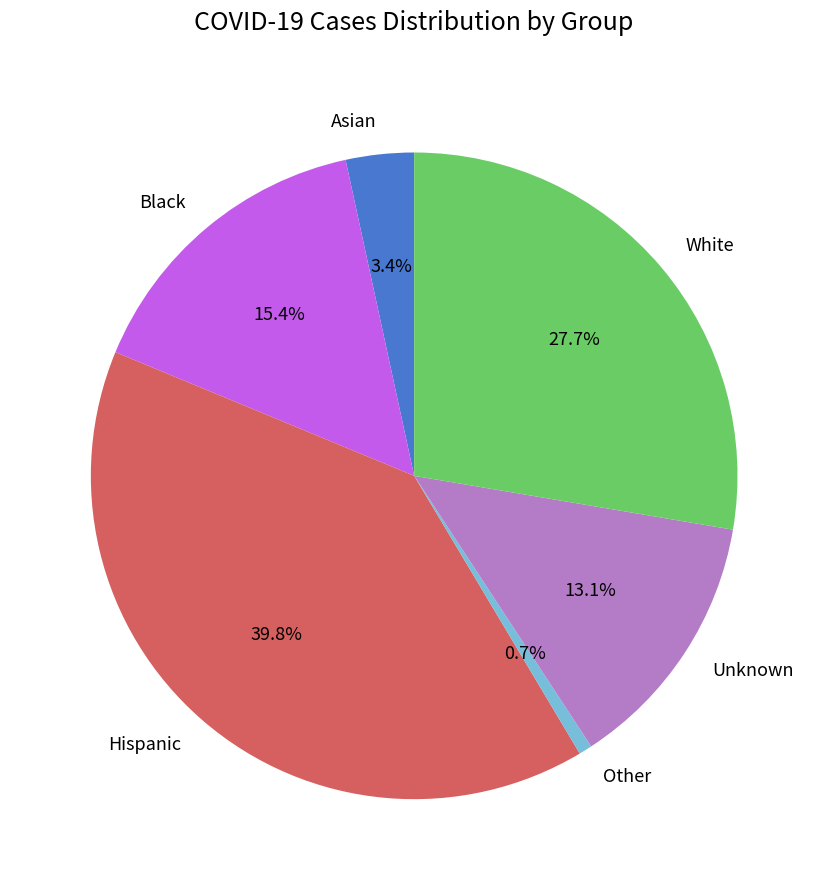

To the nearest percent, what is the combined percentage of Hispanic and Other?

40%